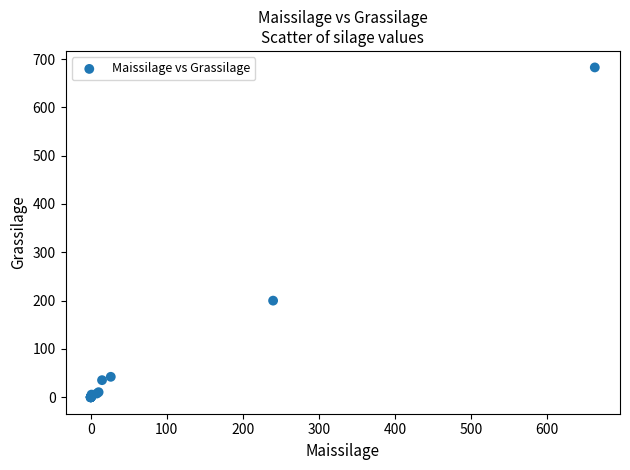

What Y value in the scatter plot is closest to 341?

199.9